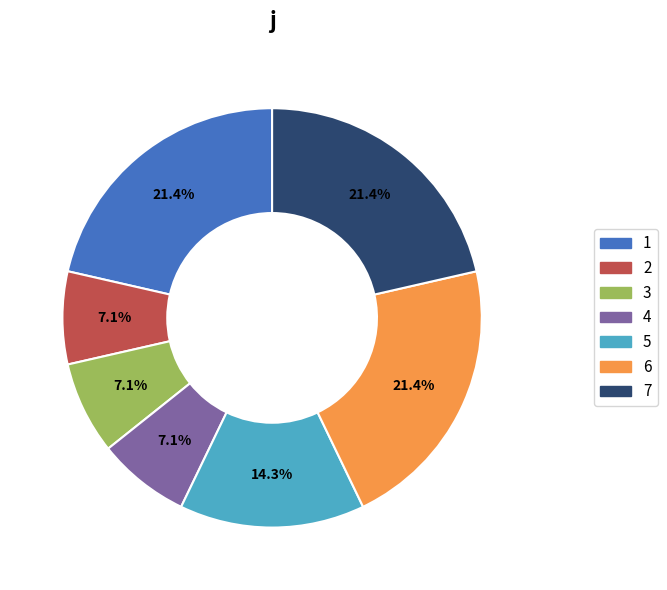

Is the sum of 6 and 4 greater than half?

No